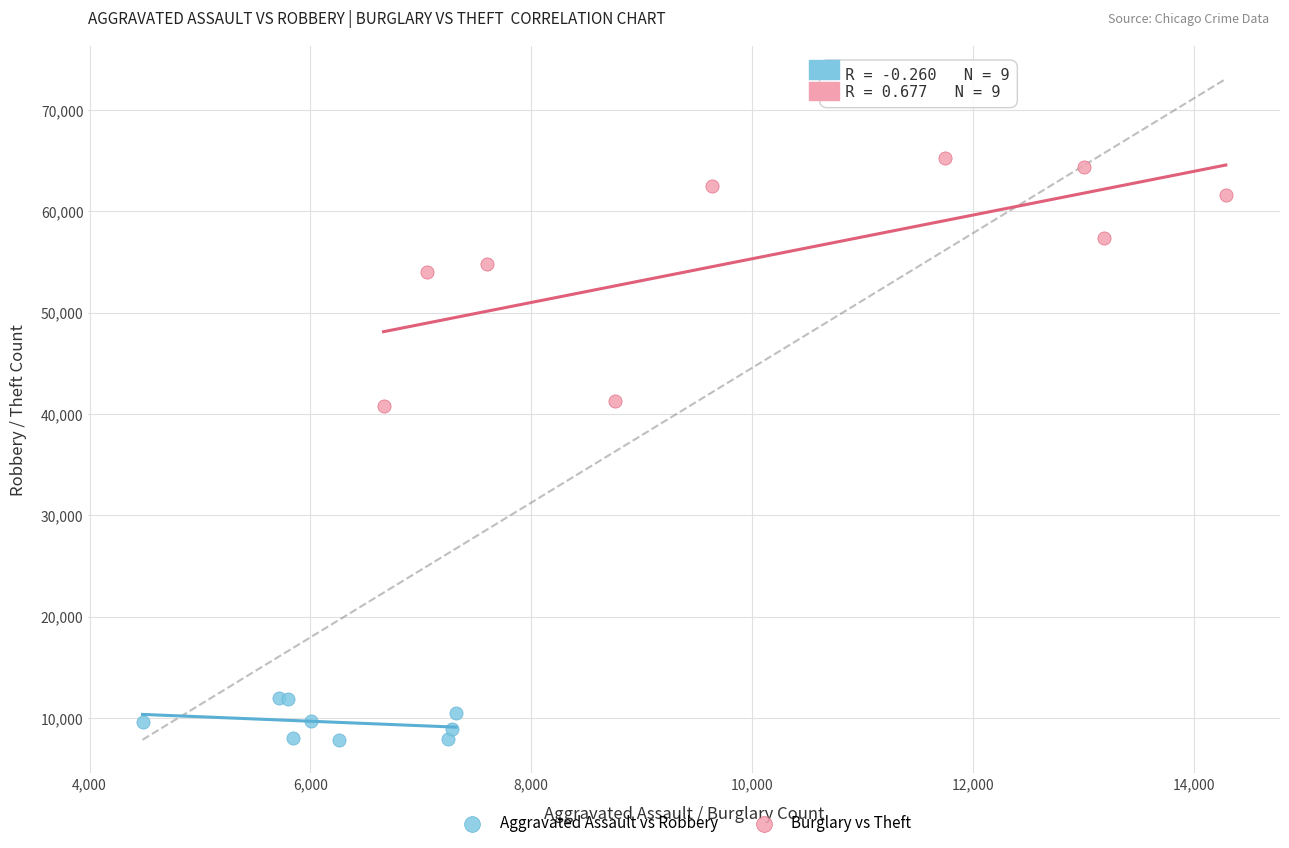

Which series contains the lowest Y value?

Aggravated Assault vs Robbery